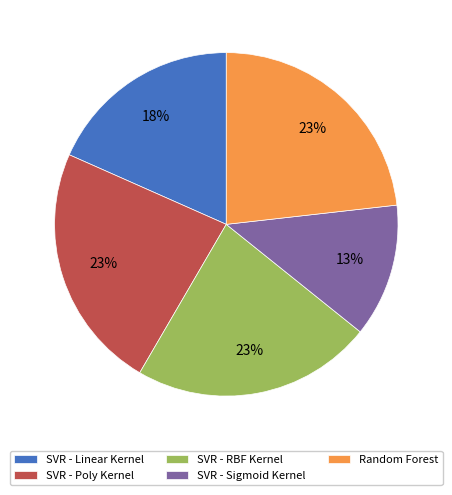

To the nearest percent, what is the combined percentage of Random Forest and SVR - RBF Kernel?

46%